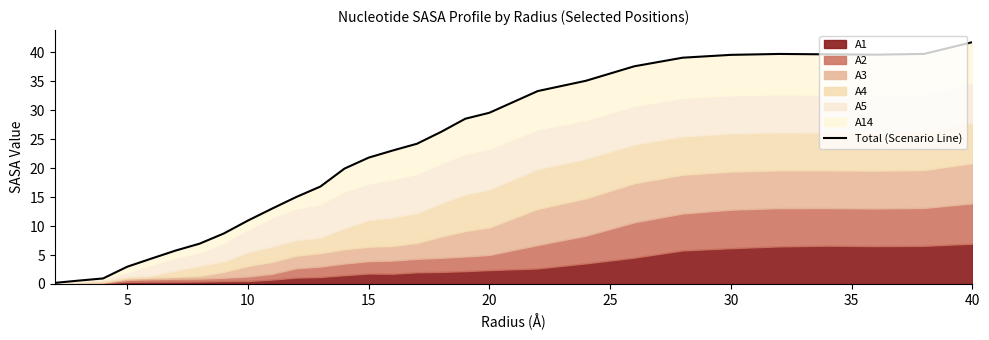

Does the chart display data point markers on the line(s)?

No